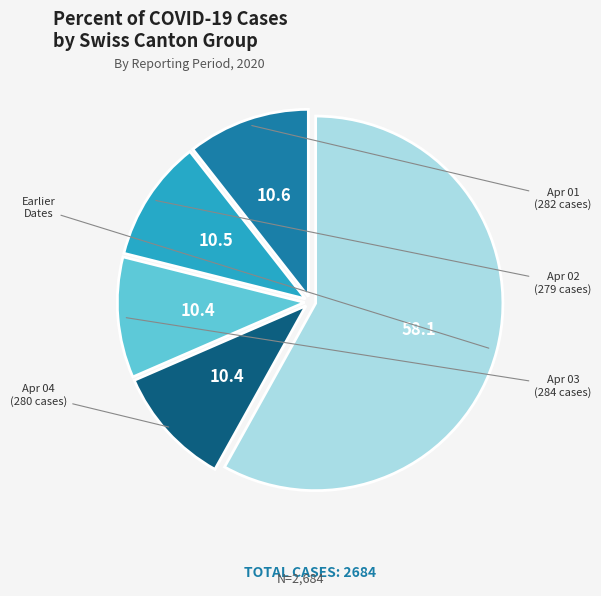

Does any single category account for the majority?

Yes